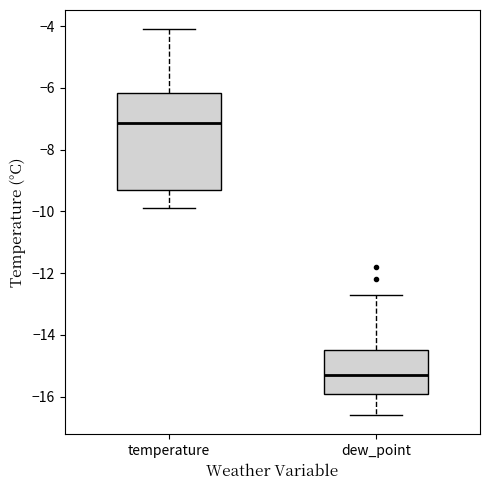

Where does the median line of the box for temperature sit on the y-axis? The values are not printed on the chart, so give them approximately, as read against the axis.

-7.2